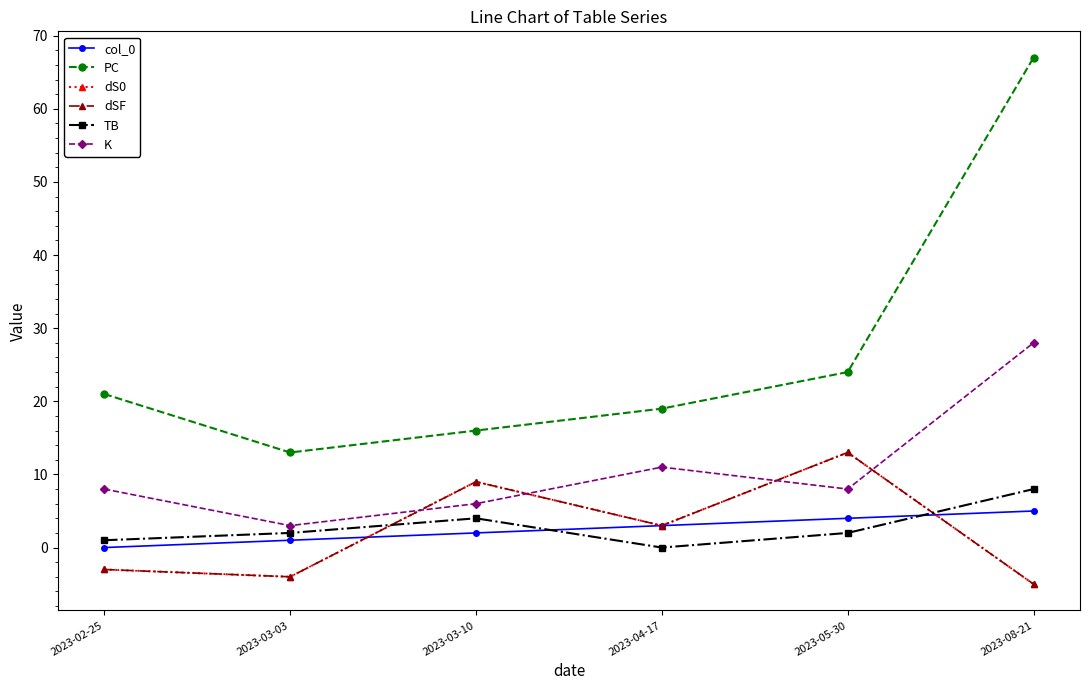

Reading right to left, list all the values displayed in this chart.

col_0: 2023-08-21=5	2023-05-30=4	2023-04-17=3	2023-03-10=2	2023-03-03=1	2023-02-25=0
PC: 2023-08-21=67	2023-05-30=24	2023-04-17=19	2023-03-10=16	2023-03-03=13	2023-02-25=21
dS0: 2023-08-21=-5	2023-05-30=13	2023-04-17=3	2023-03-10=9	2023-03-03=-4	2023-02-25=-3
dSF: 2023-08-21=-5	2023-05-30=13	2023-04-17=3	2023-03-10=9	2023-03-03=-4	2023-02-25=-3
TB: 2023-08-21=8	2023-05-30=2	2023-04-17=0	2023-03-10=4	2023-03-03=2	2023-02-25=1
K: 2023-08-21=28	2023-05-30=8	2023-04-17=11	2023-03-10=6	2023-03-03=3	2023-02-25=8